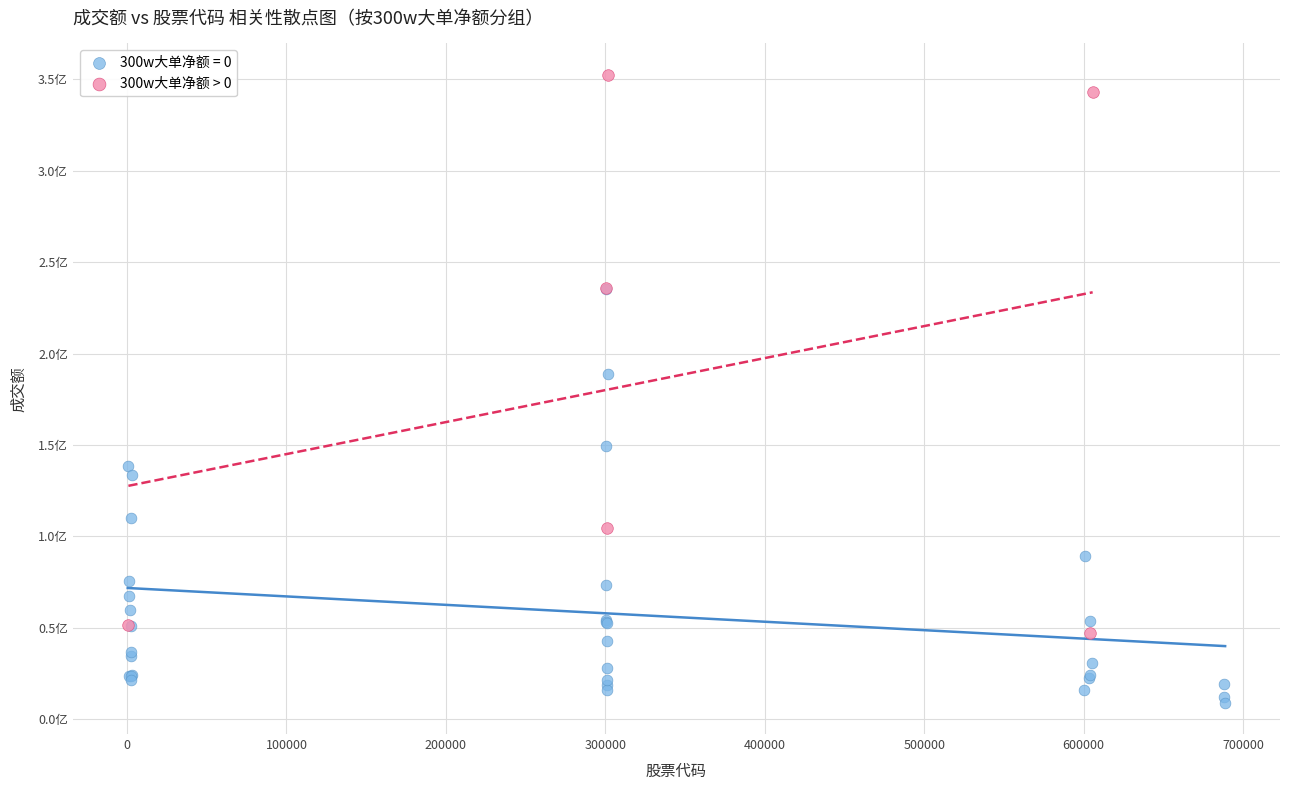

What are all the series names shown in the legend?

300w大单净额 = 0, 300w大单净额 > 0